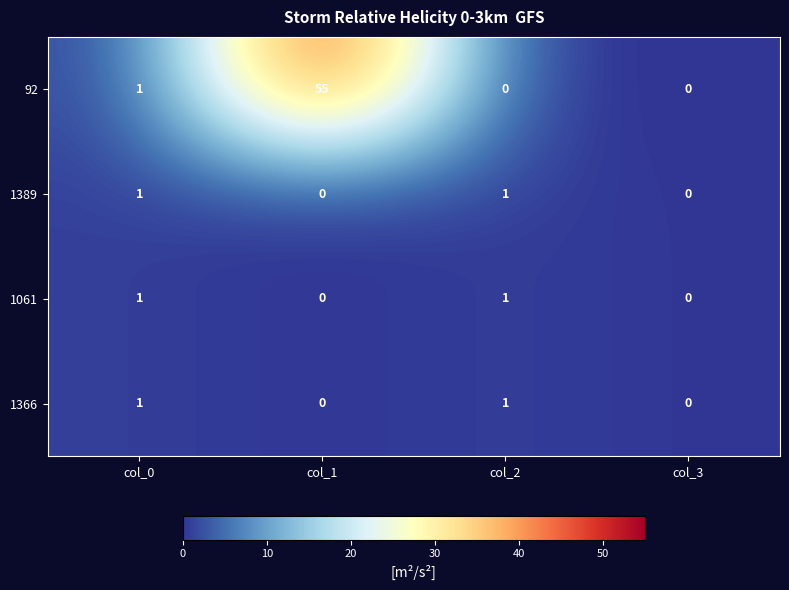

What is the difference between the maximum and minimum values in the 92 series?

55